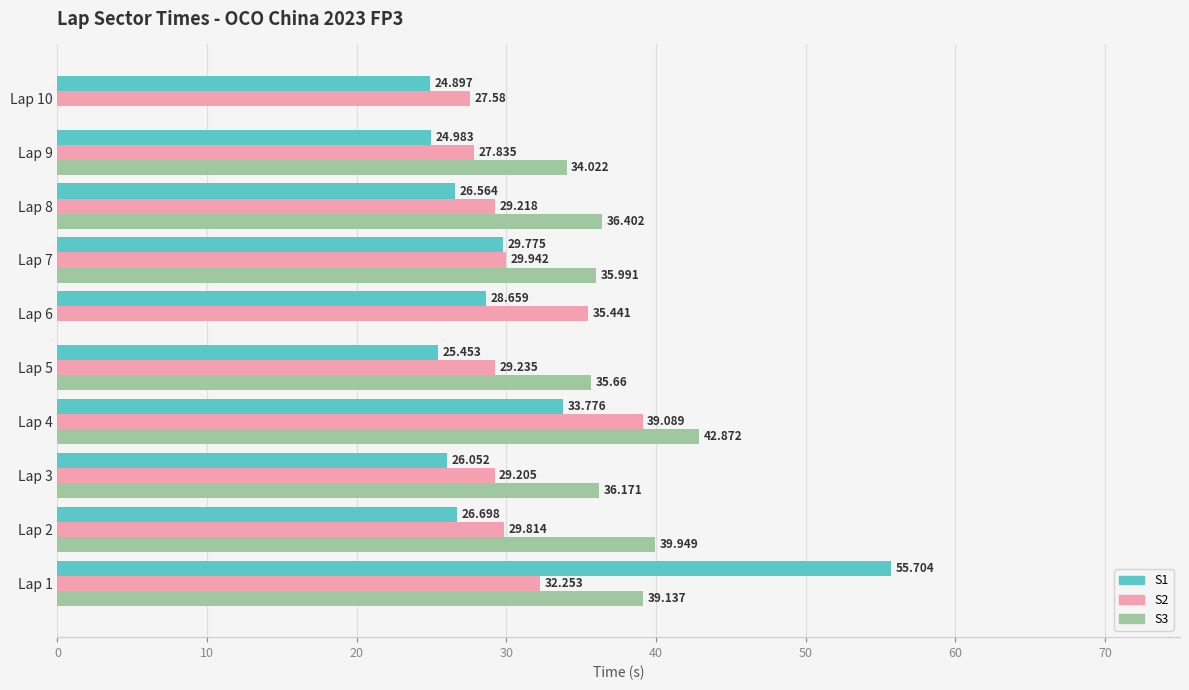

The S2 series shows 6.9 at Lap 8. True or false?

False